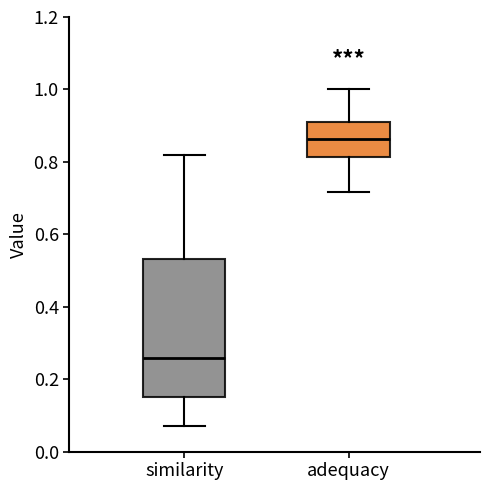

Reading left to right, read every box against the y-axis: the position of its median line, the range the box covers, and the ends of its whiskers. The values are not printed on the chart, so give them approximately, as read against the axis.

similarity: median 0.26, box 0.16 to 0.54, whiskers 0.08 to 0.82
adequacy: median 0.86, box 0.82 to 0.92, whiskers 0.72 to 1.00